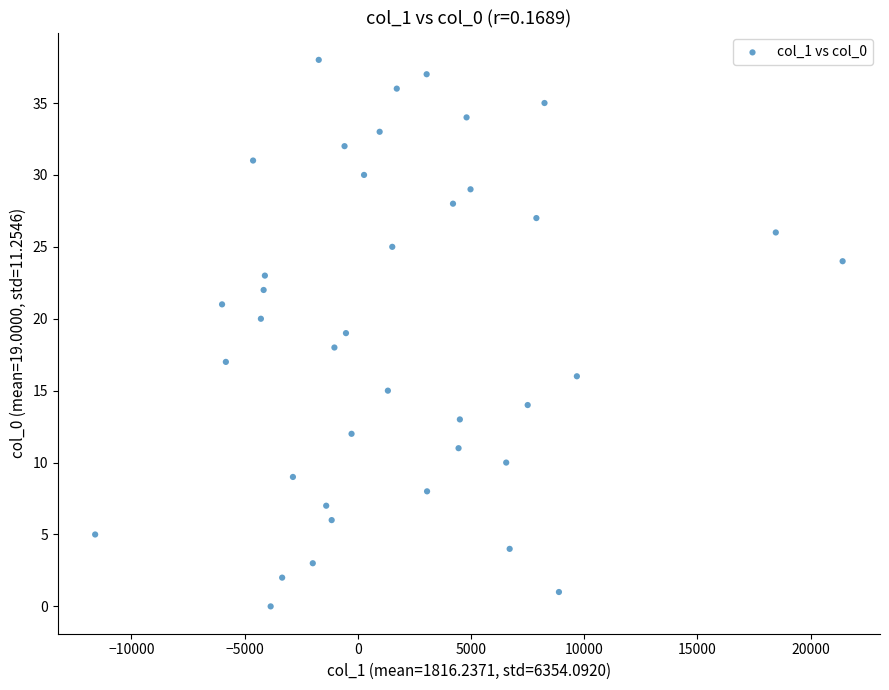

What is the range of Y values (max minus min)?

38